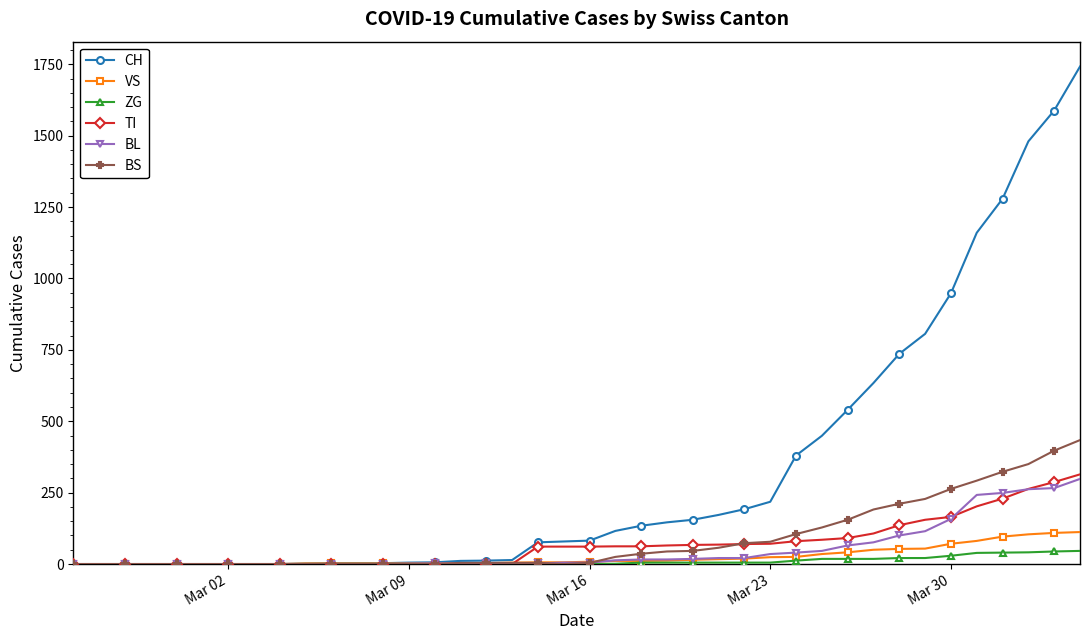

What is the highest value of the VS series?

112